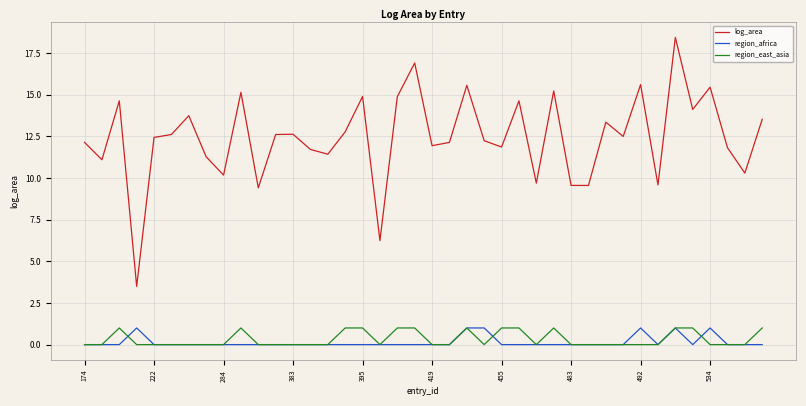

What is the difference between the second highest and minimum values in the region_africa series?

1.0